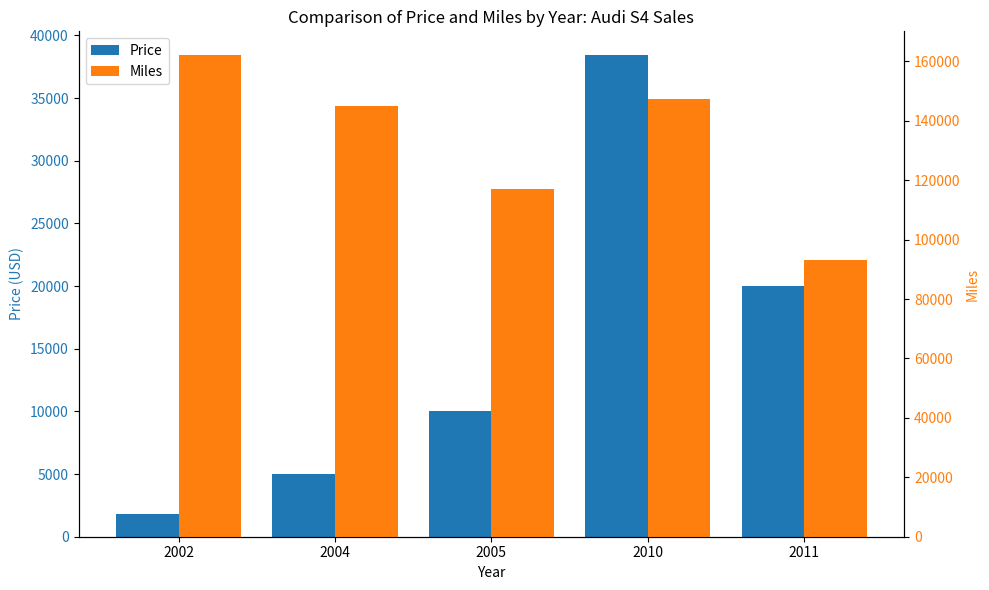

What is the maximum value for Miles?

162000